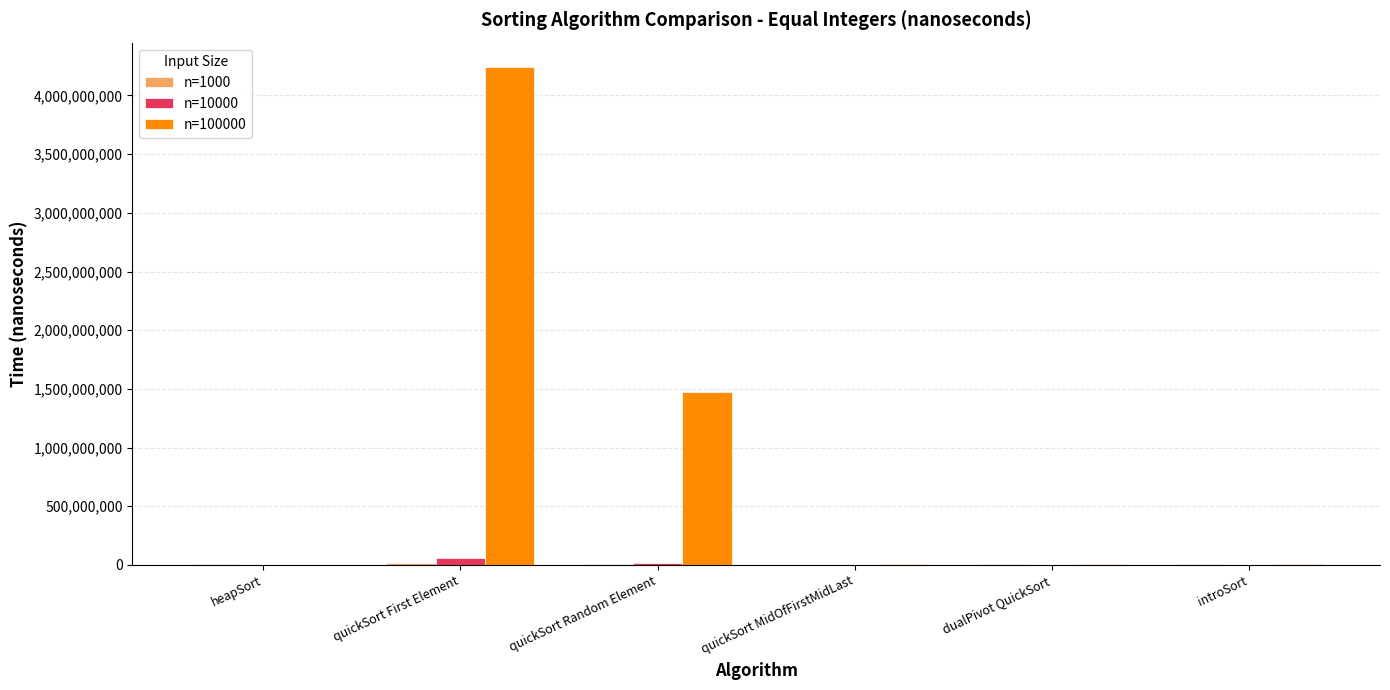

Which label corresponds to the largest value in the chart?

quickSort First Element